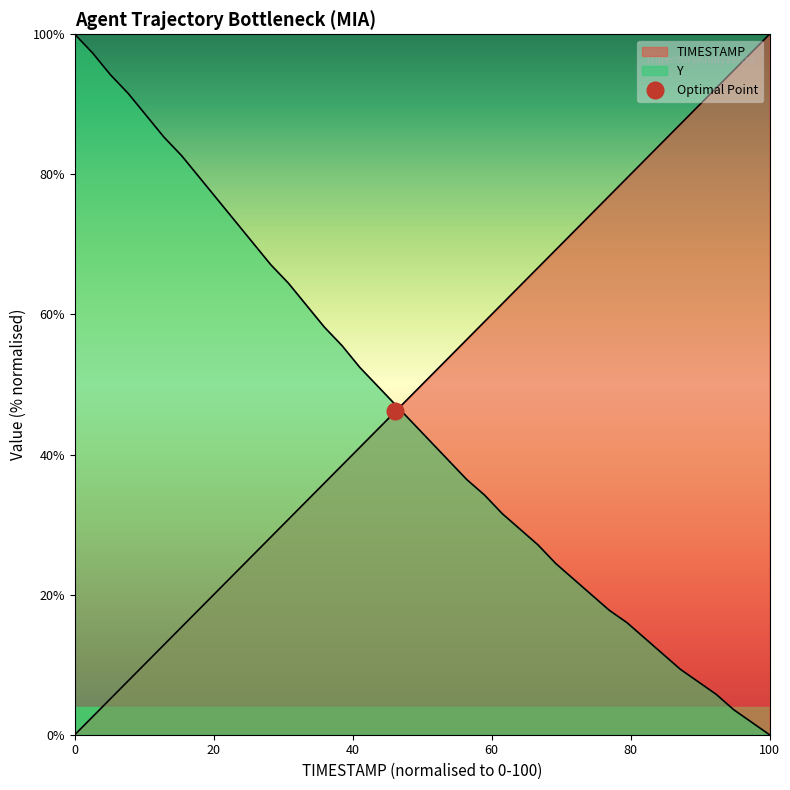

How many lines are shown in the chart?

2